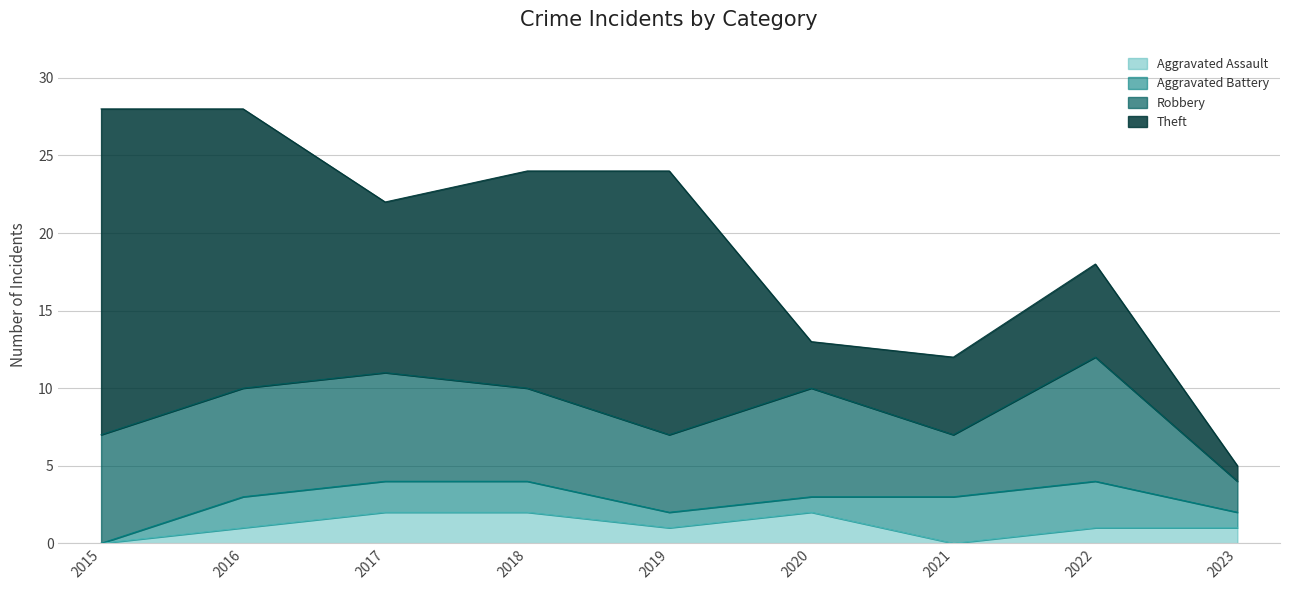

Read the Aggravated Assault value at 2018.

2